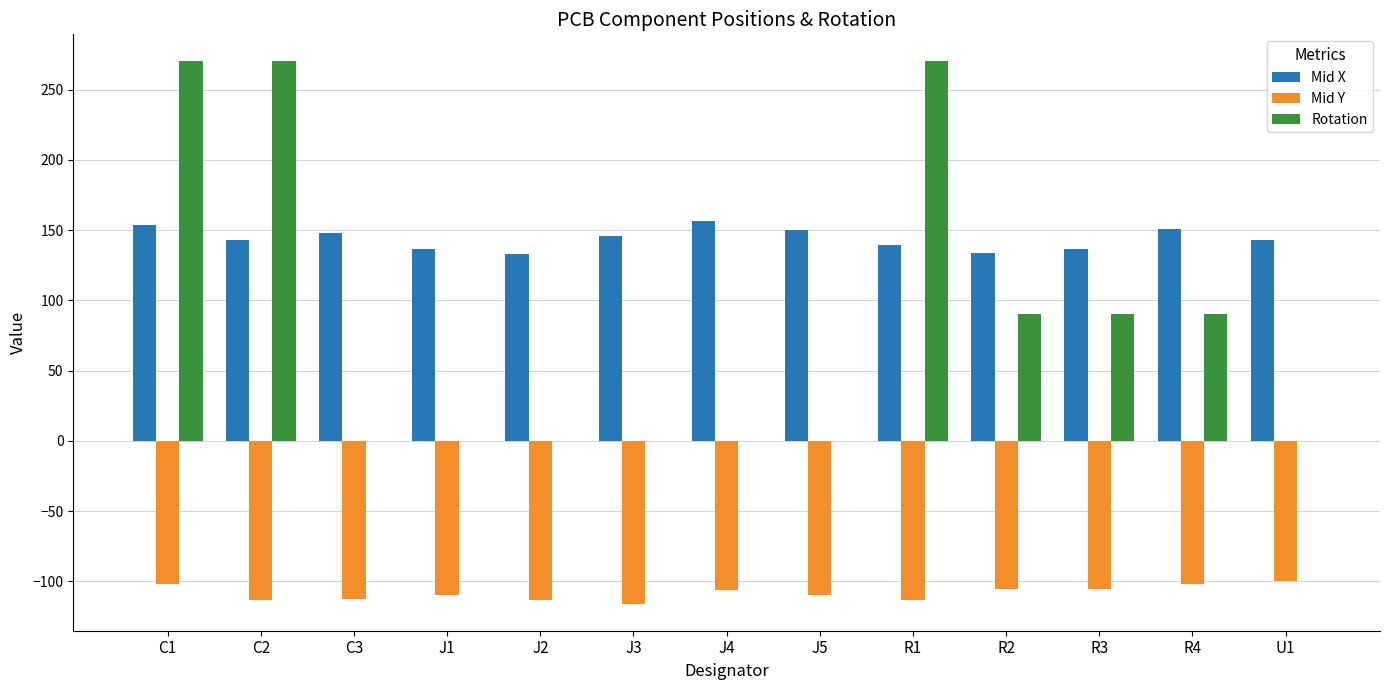

What is the sum of the Mid X values at C2 and R2?

276.9